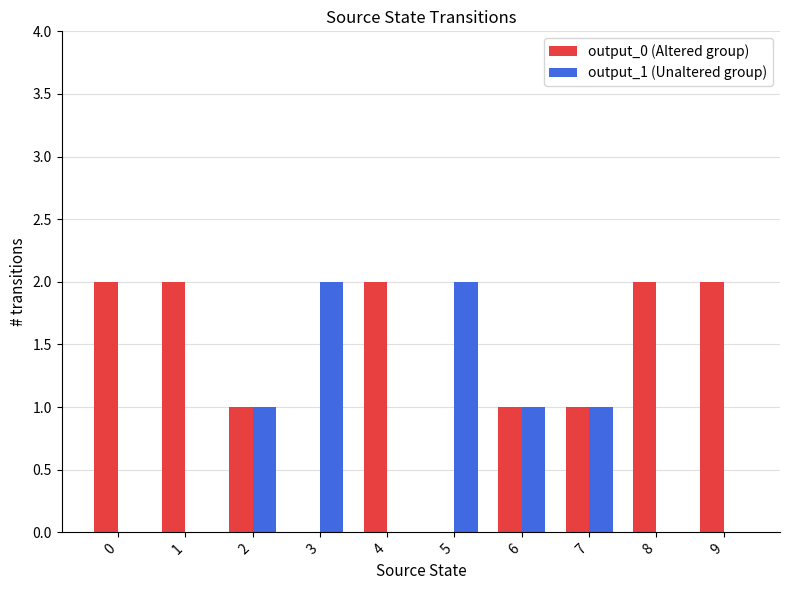

Read the output_0 (Altered group) value at 7.

1